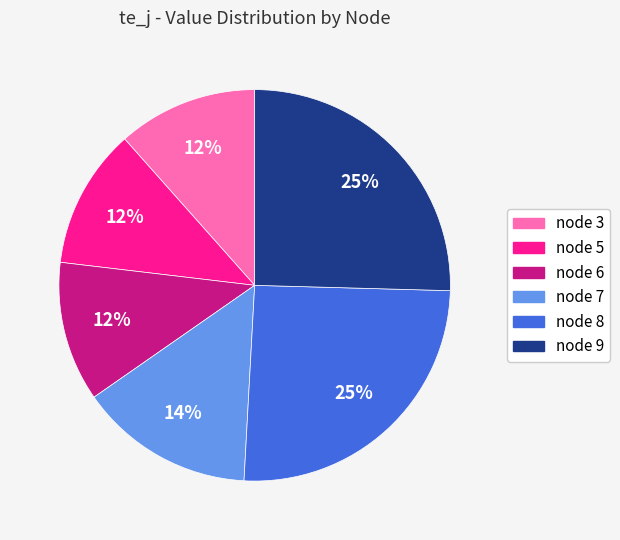

Which has a higher value, node 9 or node 5?

node 9